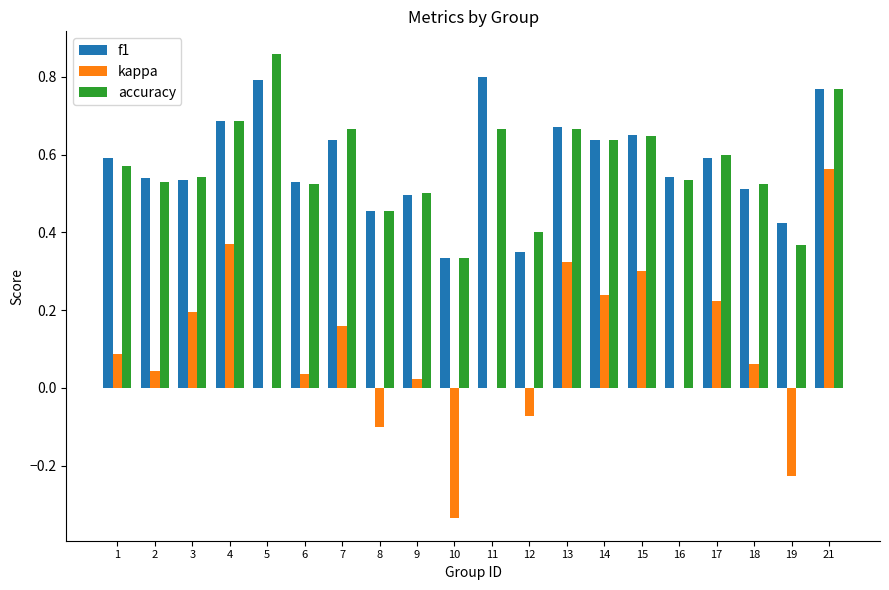

What are all the series names shown in the legend?

f1, kappa, accuracy